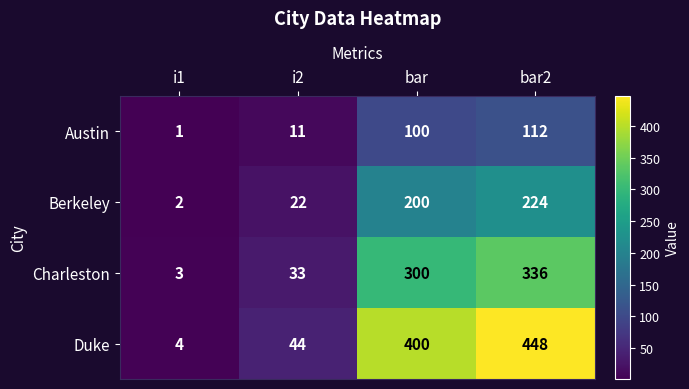

What is the difference between the highest and lowest values at i1?

3